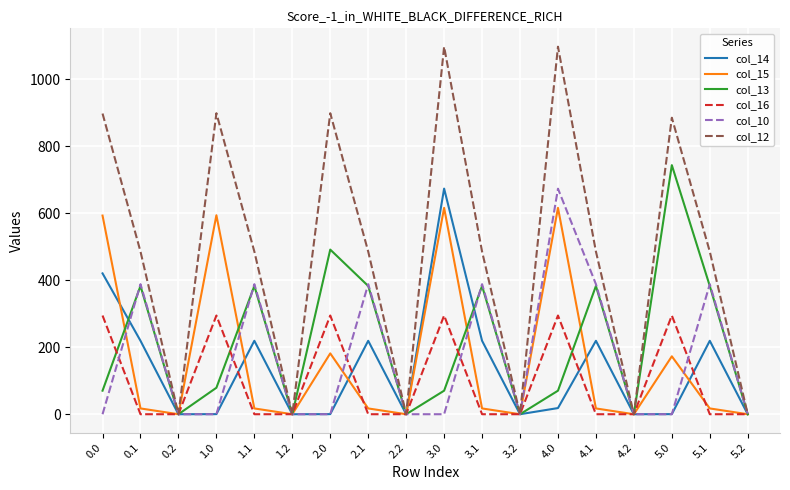

What is the highest value of the col_14 series?

673.3